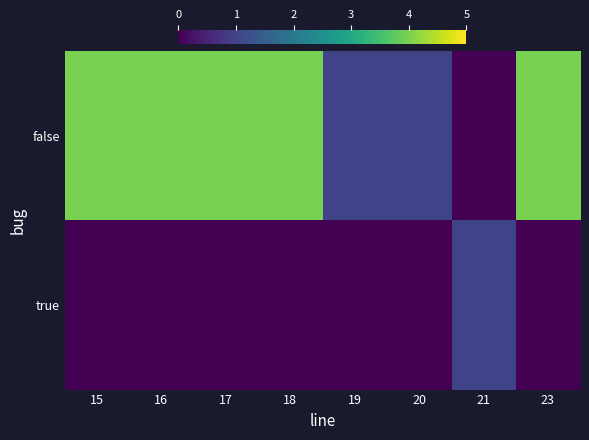

Reading right to left, transcribe all the data shown in this chart.

false: 23=4	21=0	20=1	19=1	18=4	17=4	16=4	15=4
true: 23=0	21=1	20=0	19=0	18=0	17=0	16=0	15=0